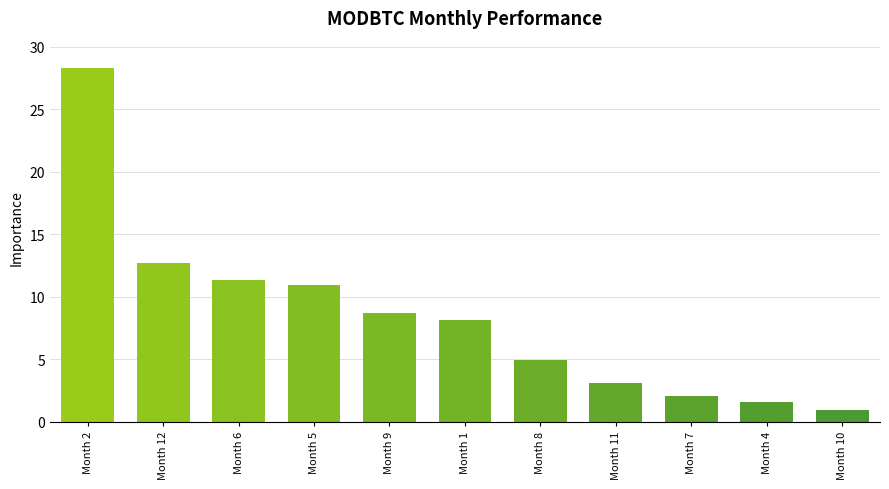

Approximately how many times larger is the value at Month 2 compared to Month 12?

2.2